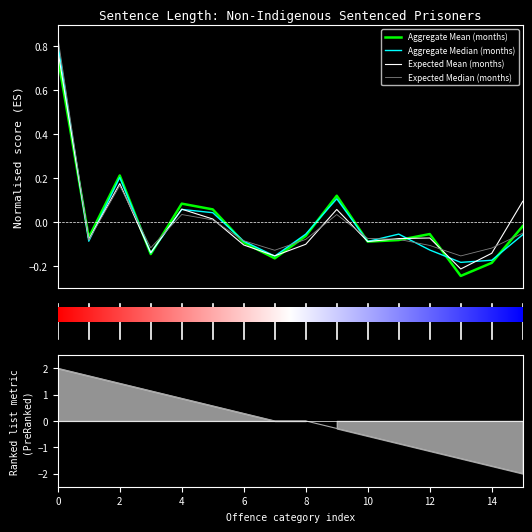

After their last crossing, which series has the higher values: Aggregate Mean (months) or Expected Median (months)?

Aggregate Mean (months)